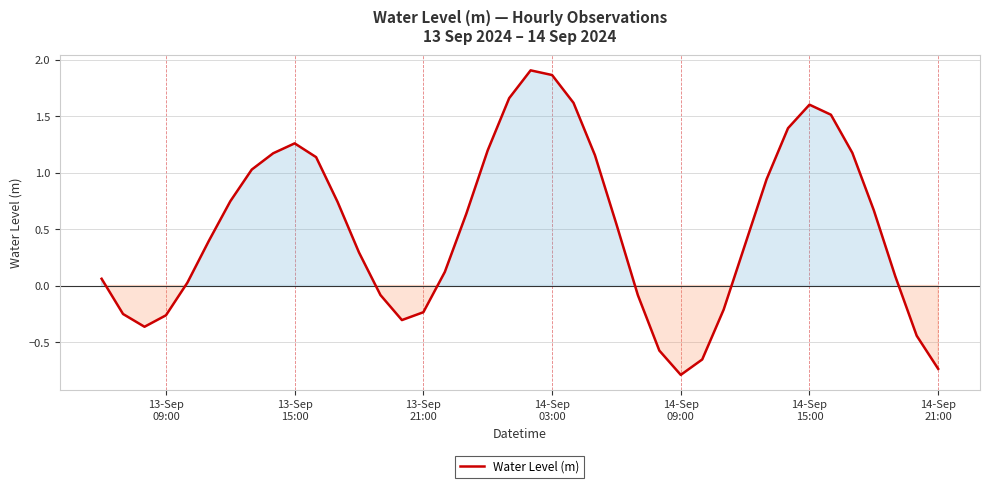

What is the smallest value displayed?

-0.8